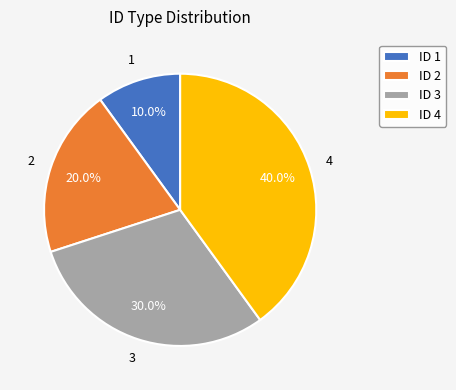

Rank the categories by value from highest to lowest.

ID 4, ID 3, ID 2, ID 1